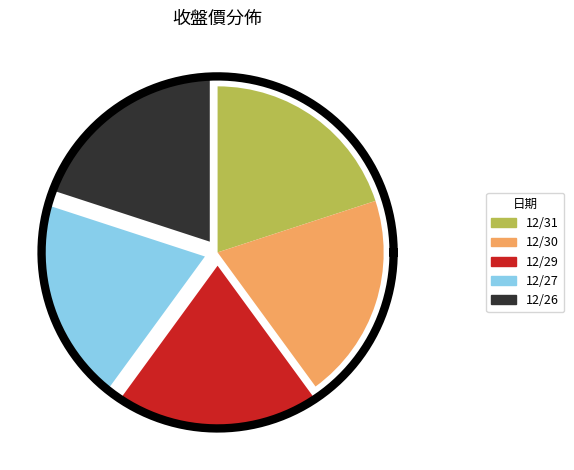

What is the smallest slice in the pie chart?

12/31